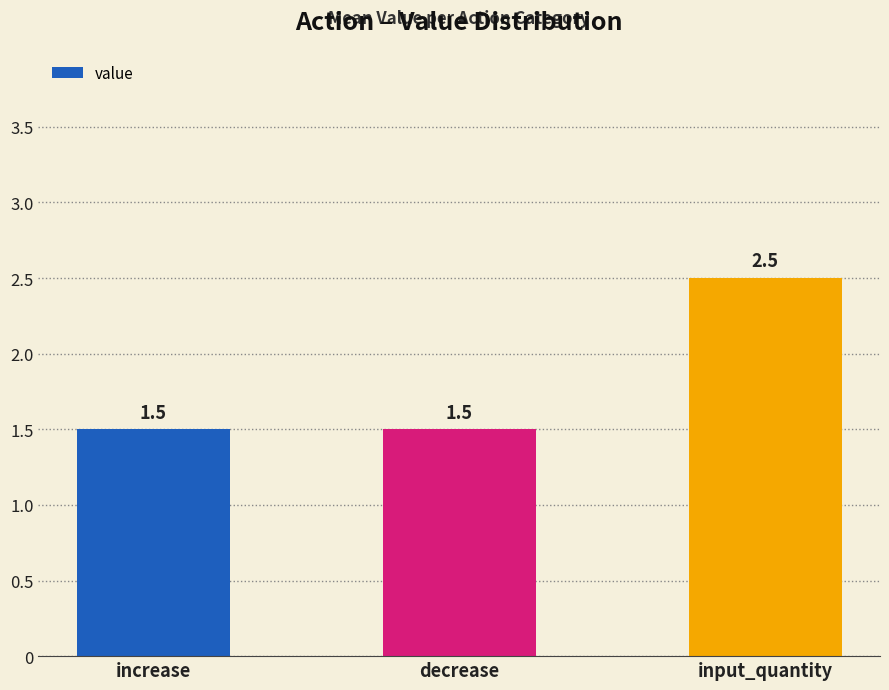

What is the change in value from increase to input_quantity?

+1.0